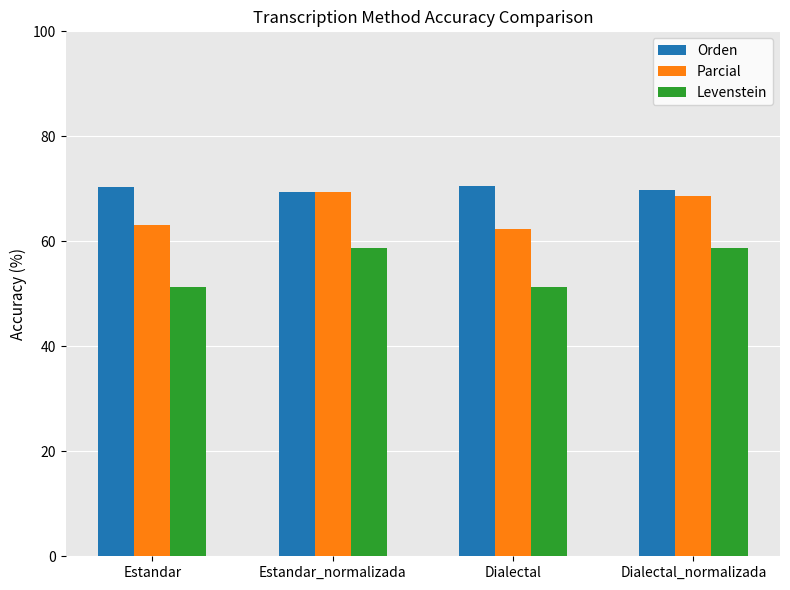

Rank the series at Estandar from lowest to highest value.

Levenstein, Parcial, Orden